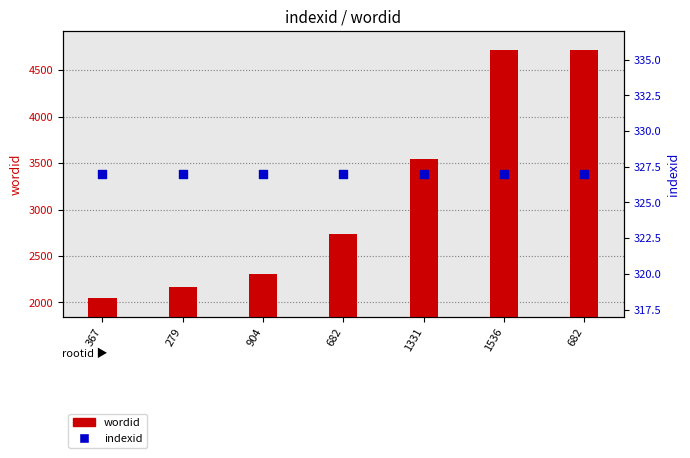

Which series has the widest spread of Y values?

wordid